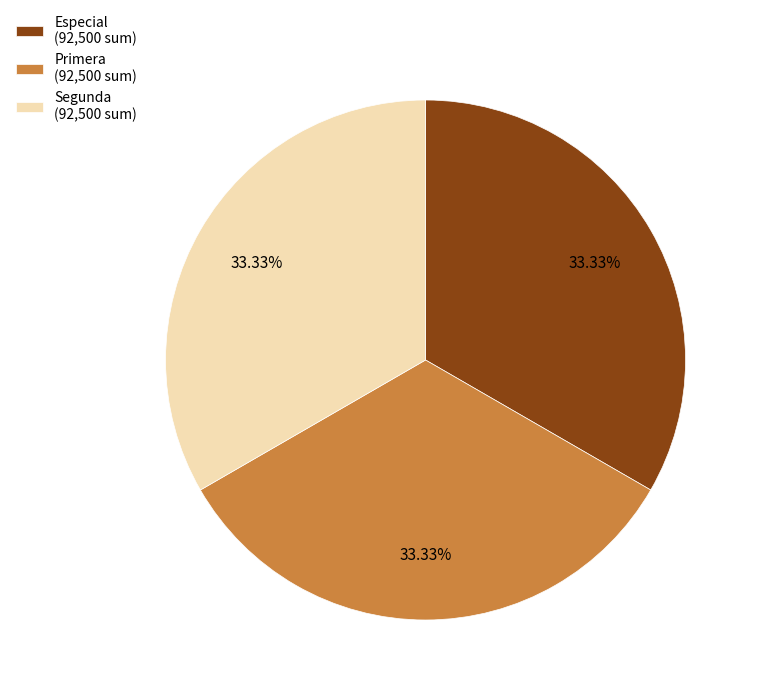

What portion of the pie excludes Especial?

66.7%